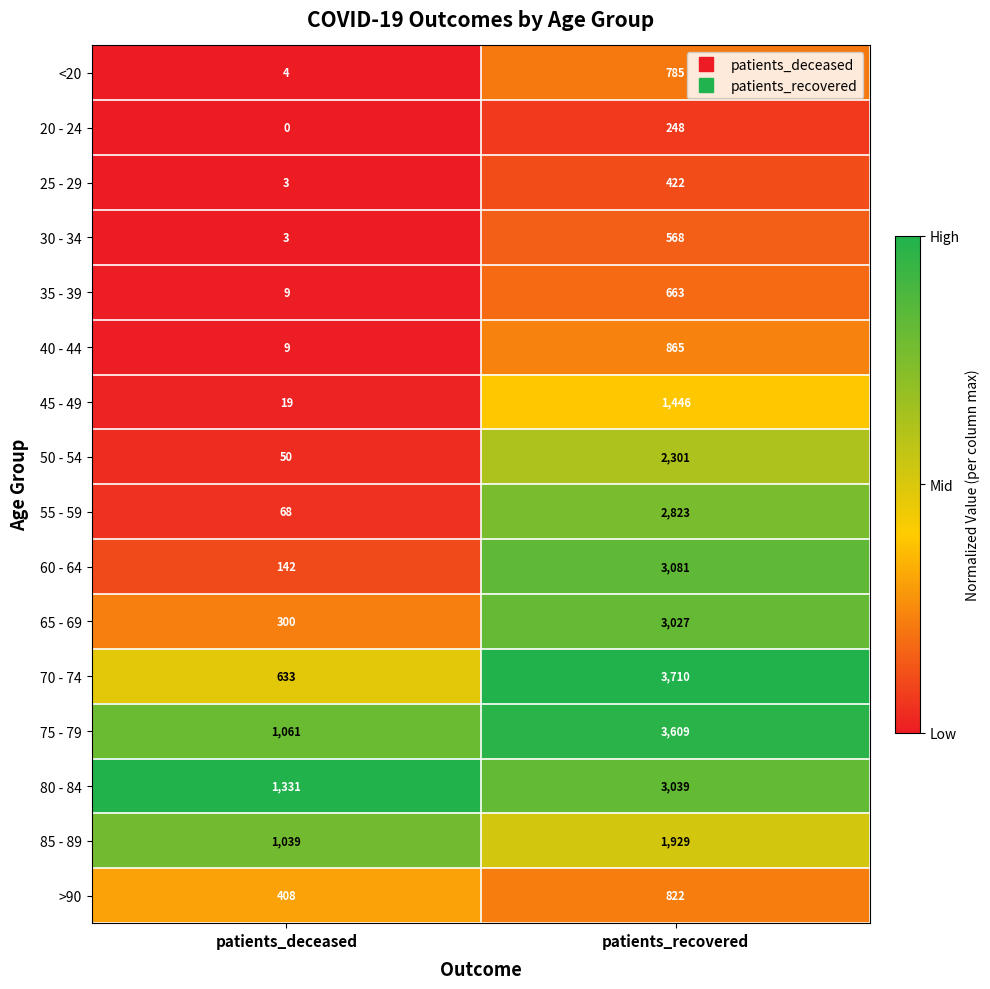

Which series has the widest spread of values?

70 - 74